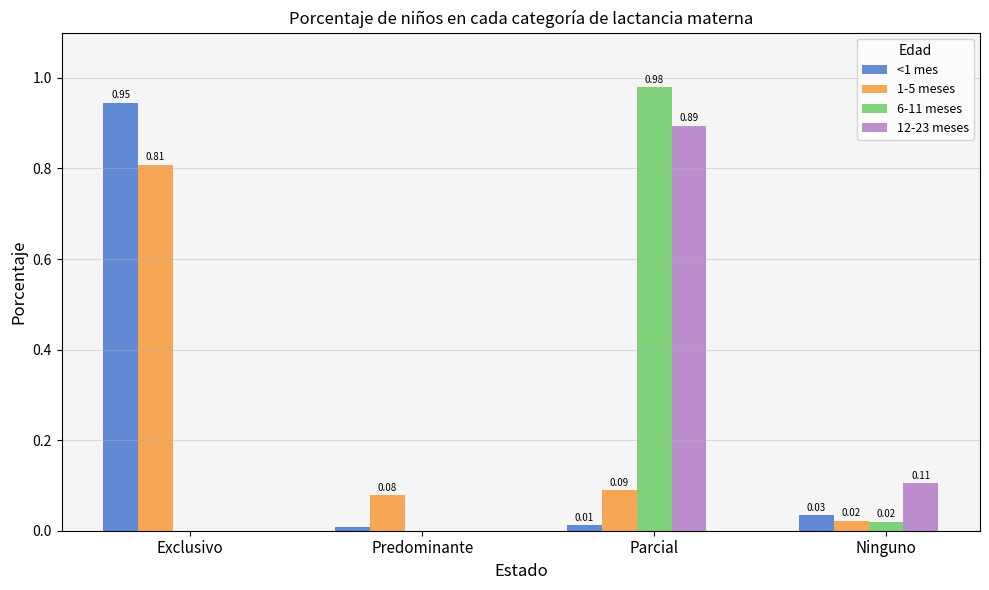

How many values in 6-11 meses are above zero?

2